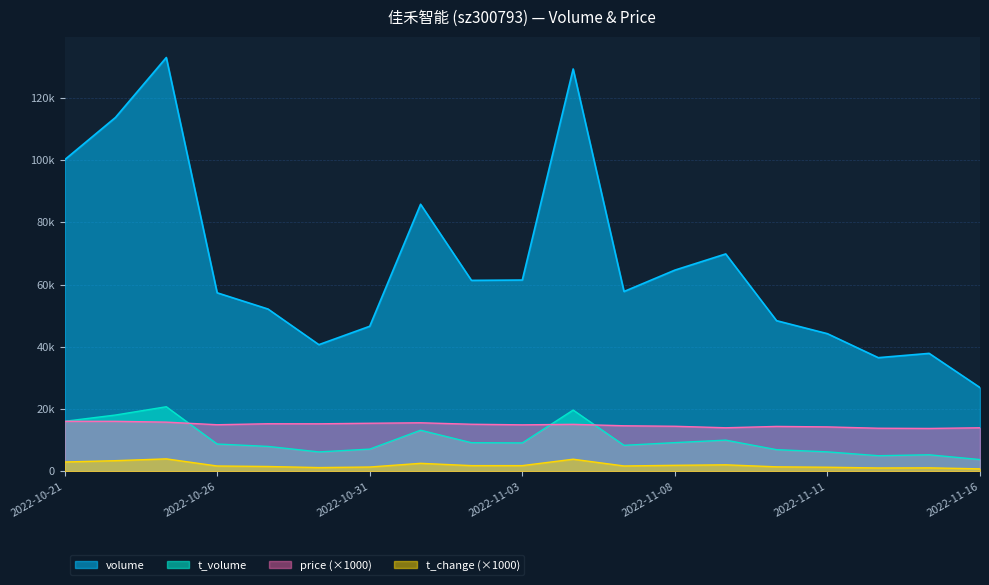

True or false: t_volume and t_change intersect in this chart.

False